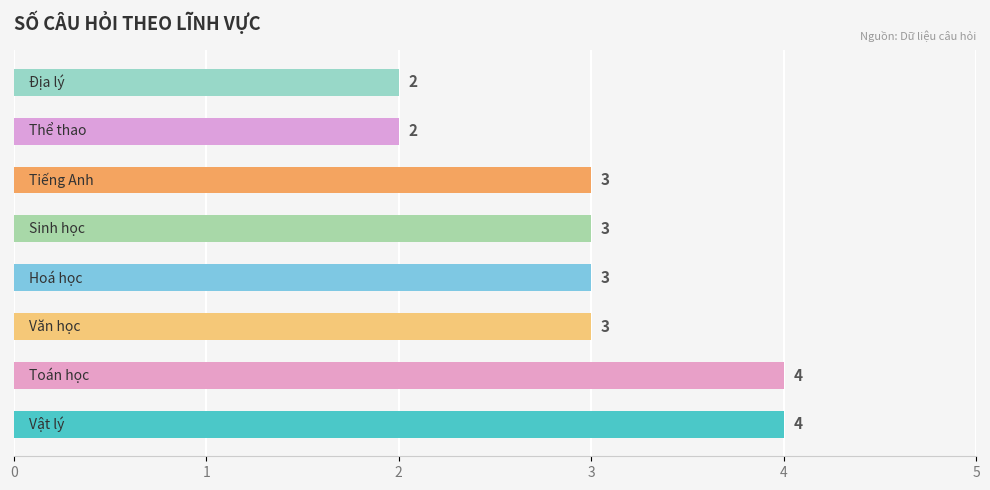

Count the number of data series in this chart.

1